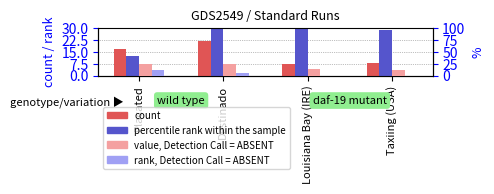

What is the minimum value for count?

7.0